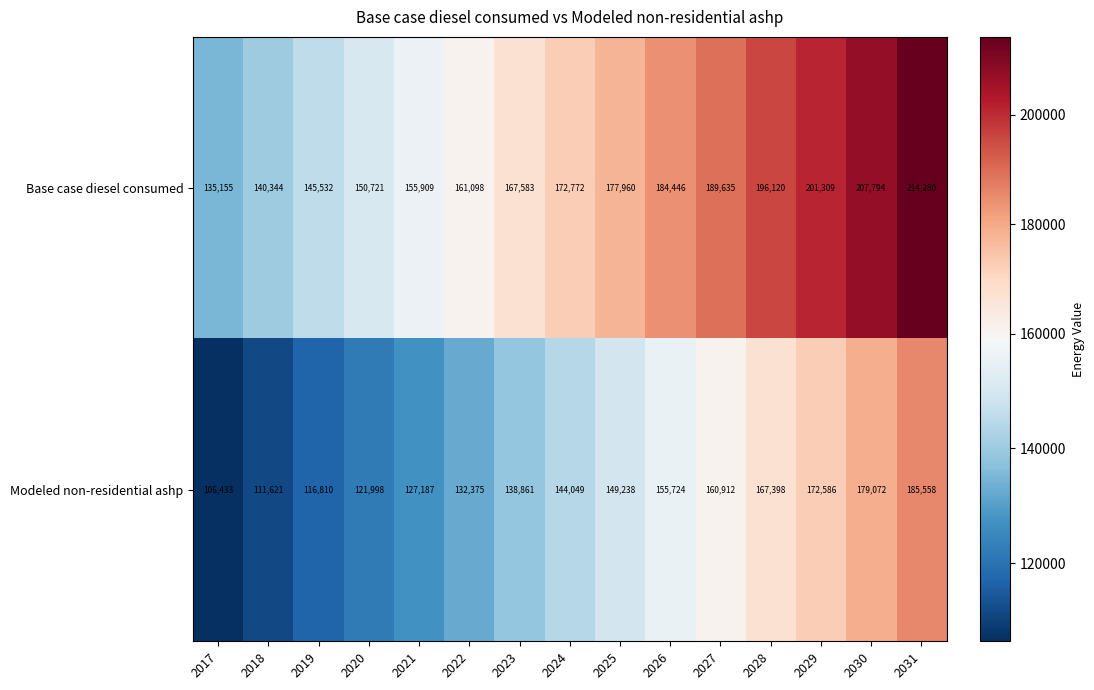

List the labels in order of Base case diesel consumed value, largest first.

2031, 2030, 2029, 2028, 2027, 2026, 2025, 2024, 2023, 2022, 2021, 2020, 2019, 2018, 2017